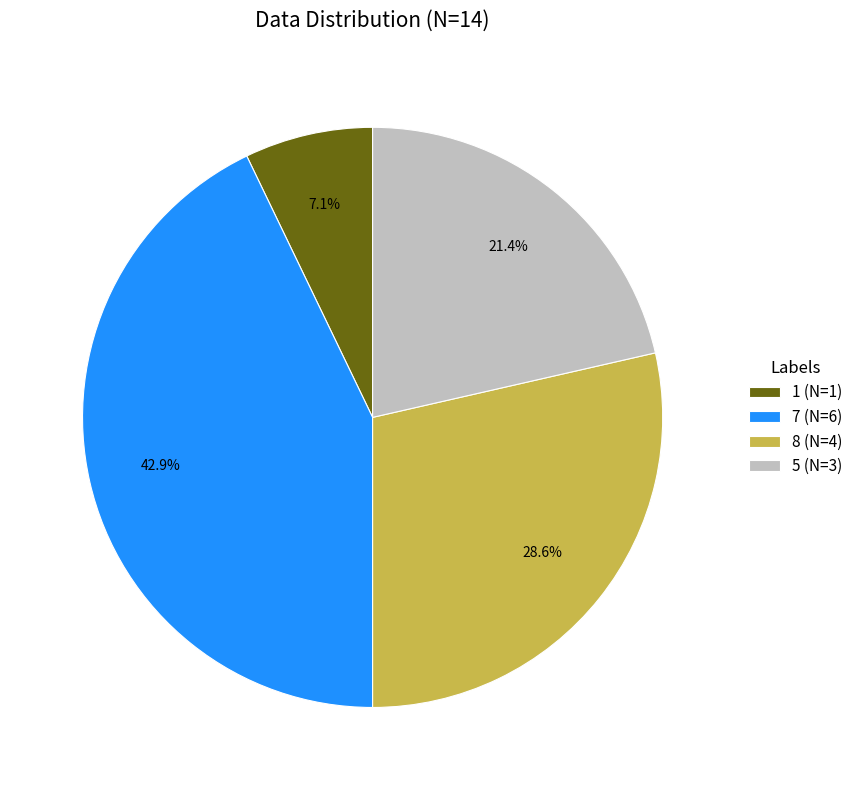

Is there any slice that represents more than half of the pie?

No